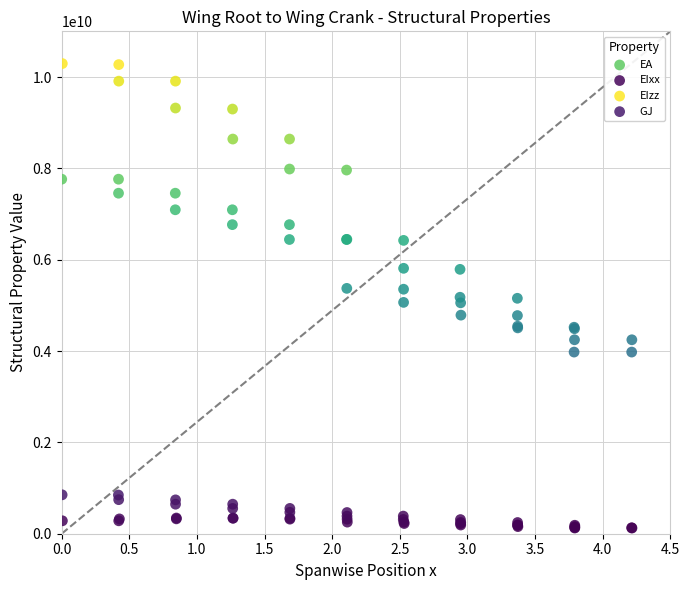

Which series contains the highest Y value?

EIzz